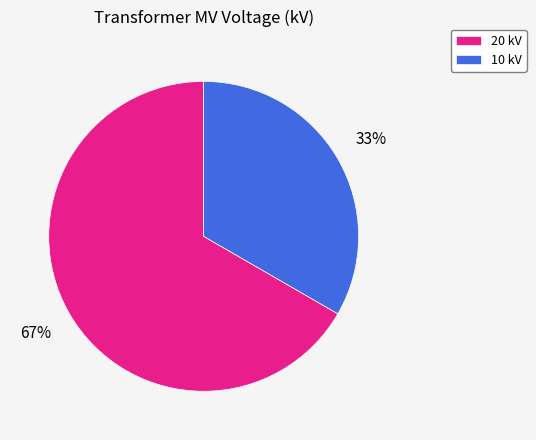

Which slice is the largest?

20 kV